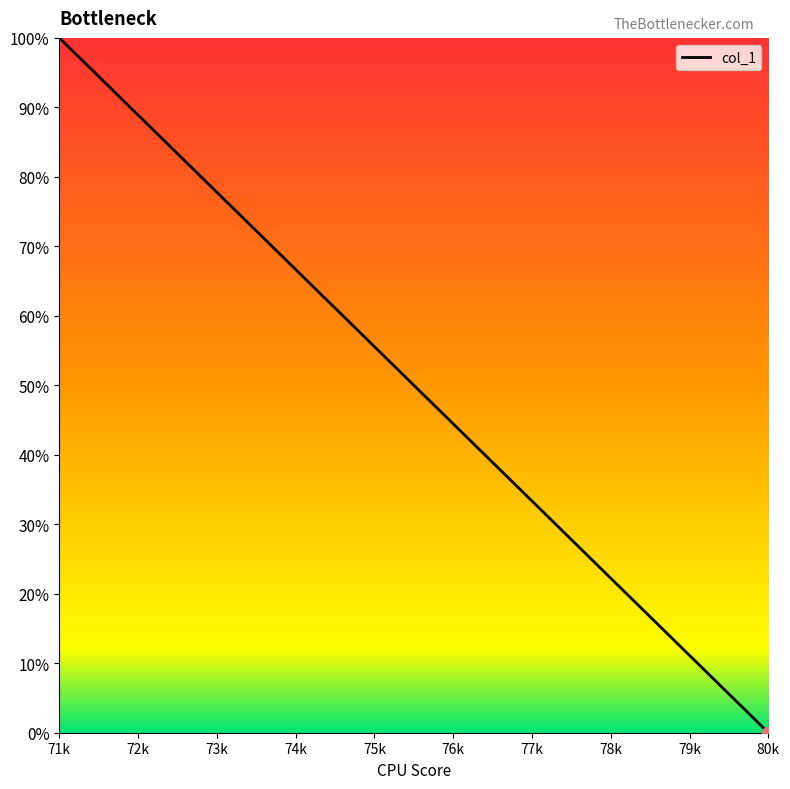

Which has a higher value, 75k or 78k?

75k